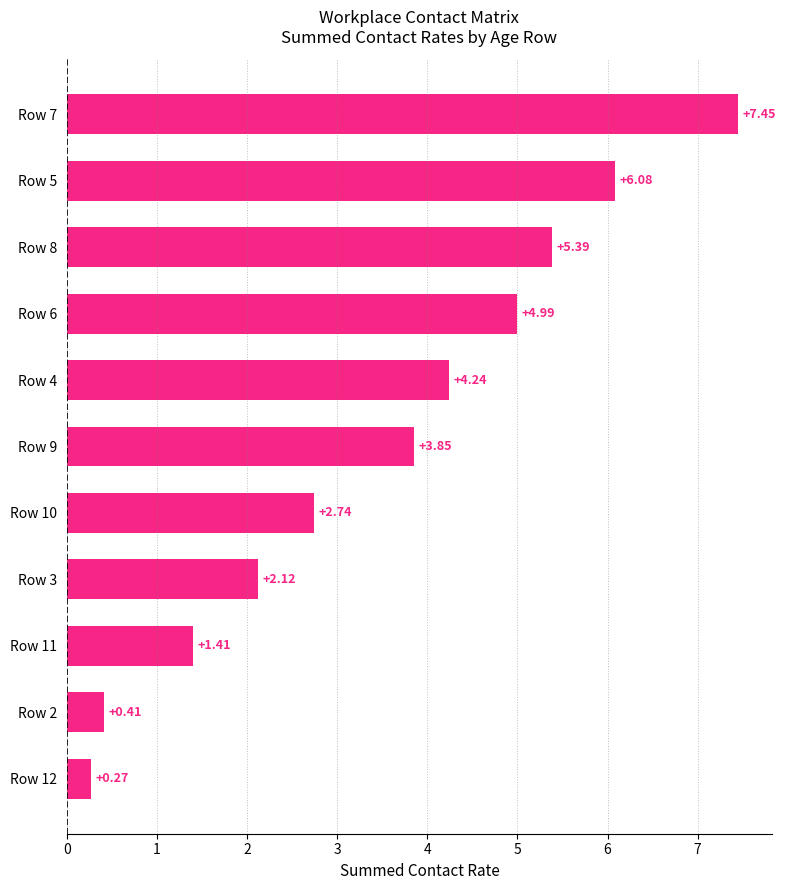

Count the number of data series in this chart.

1